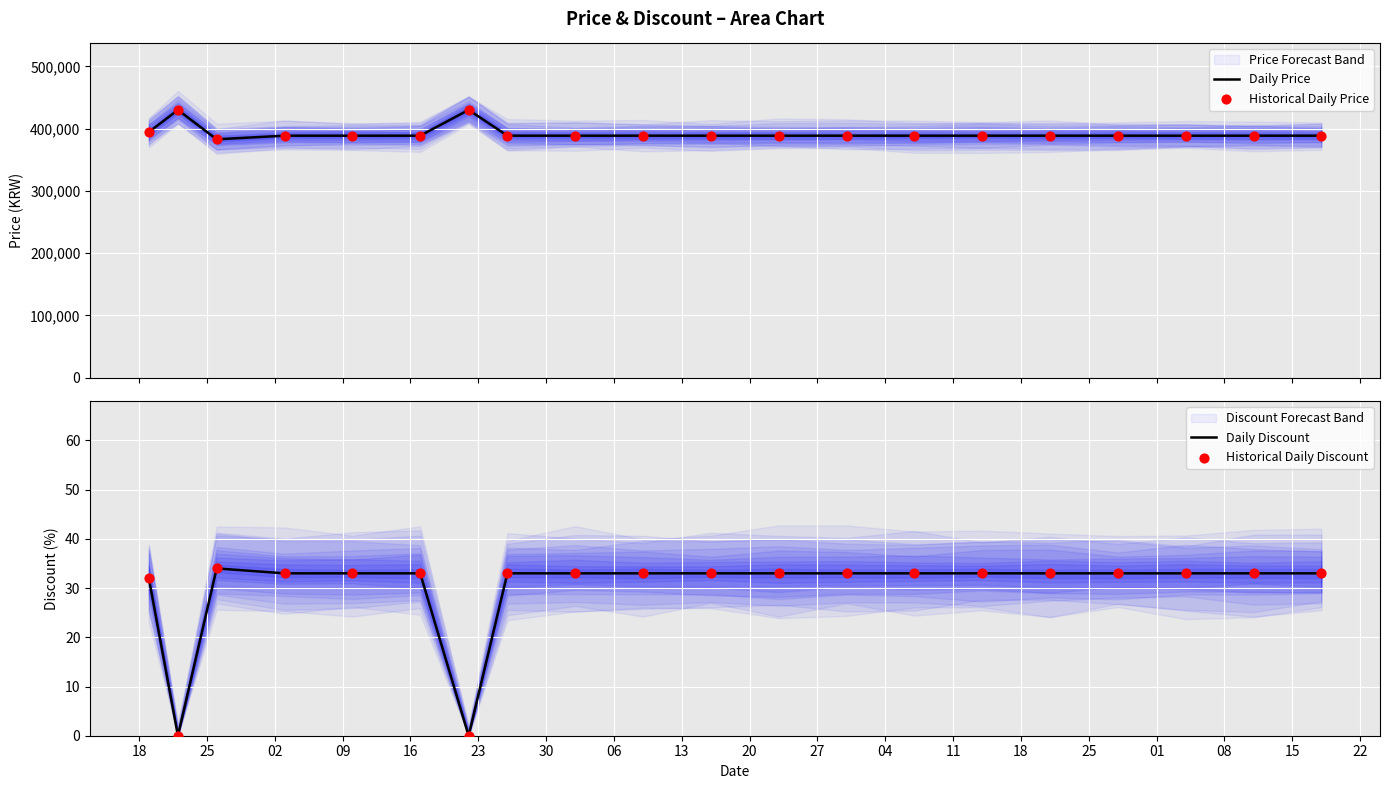

Which series has the largest total across all categories?

Daily Price